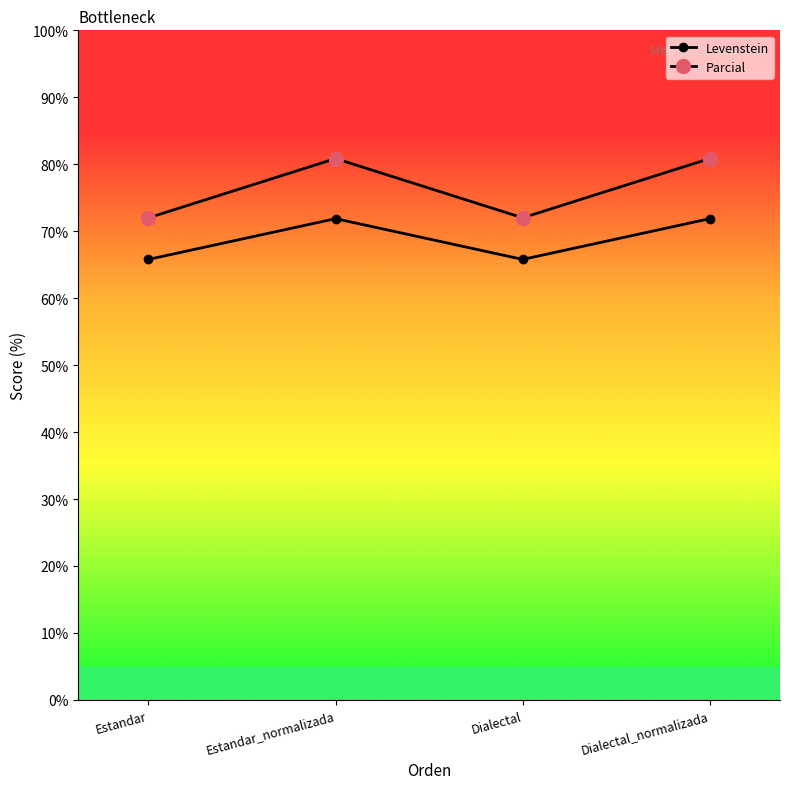

Where is the first local maximum for Levenstein?

Estandar_normalizada